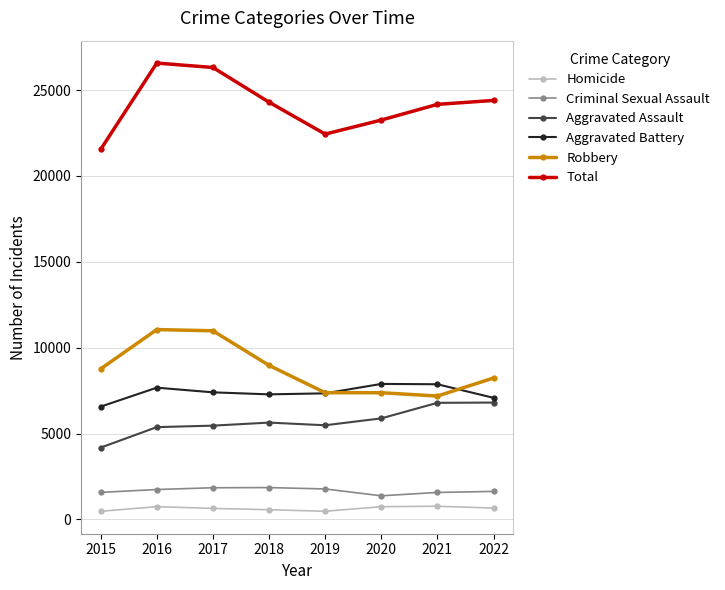

True or false: Criminal Sexual Assault and Total intersect in this chart.

False